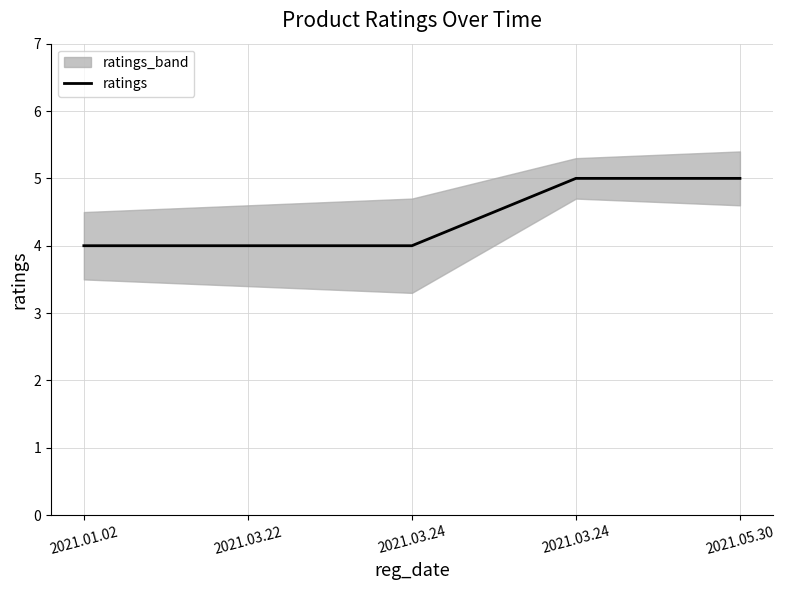

What is the average value?

4